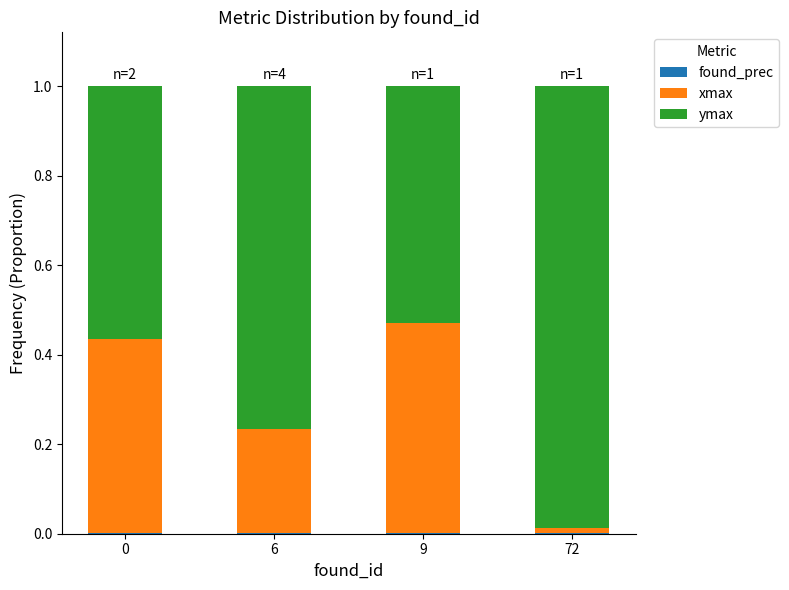

Between 6 and 9, which is larger?

6